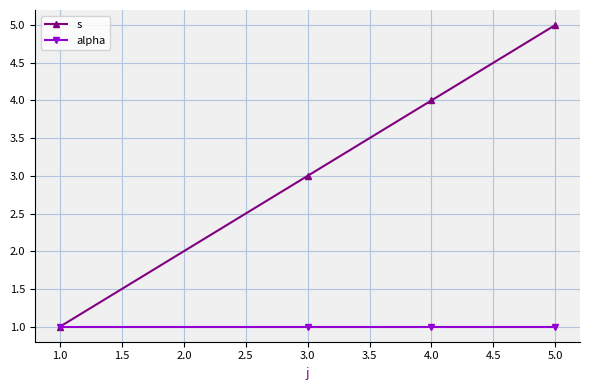

What is the label of the 4th point from the right?

1.0